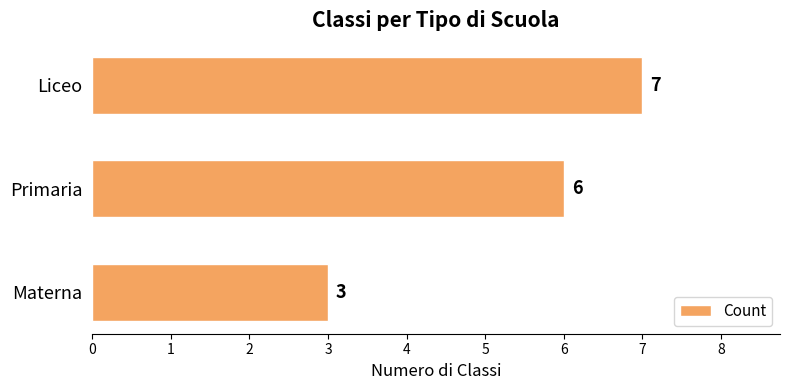

What is the difference between the maximum and second lowest values?

1